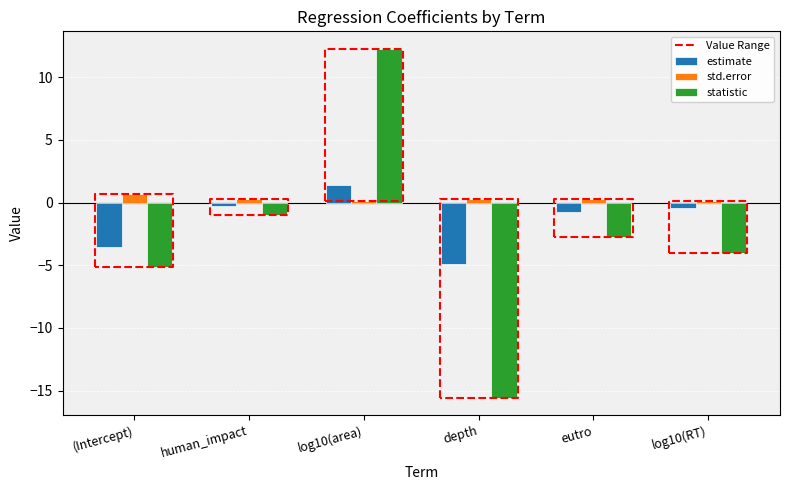

What is the sum of the estimate values at eutro and log10(RT)?

-1.2